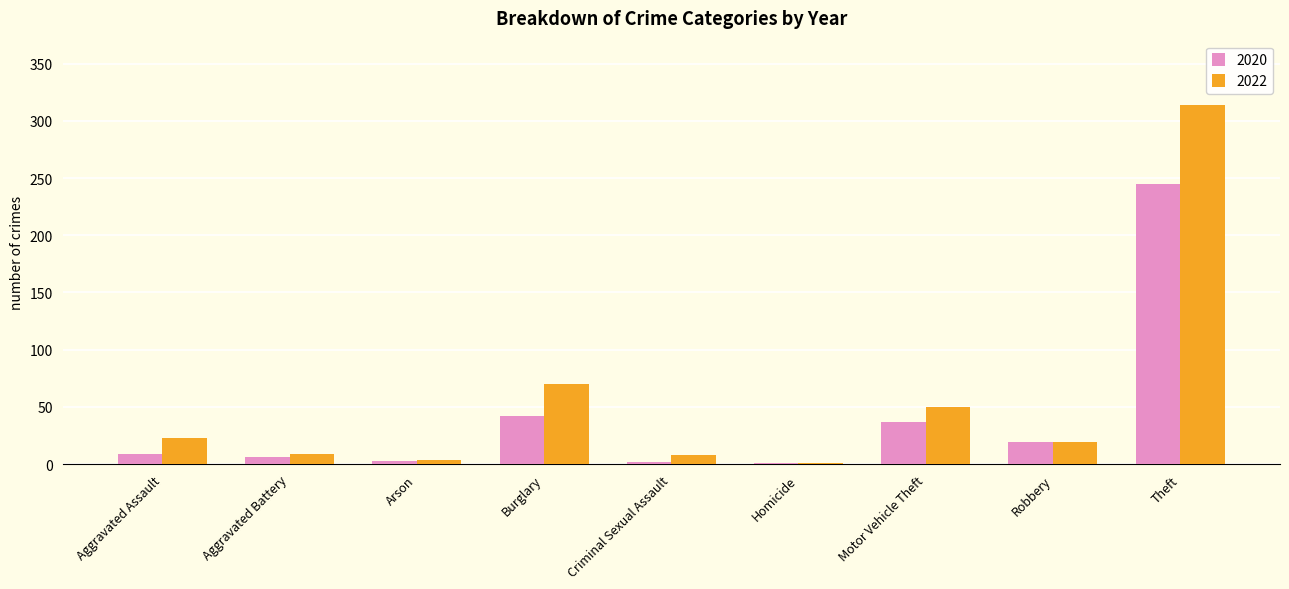

How many categories are shown in the chart?

9